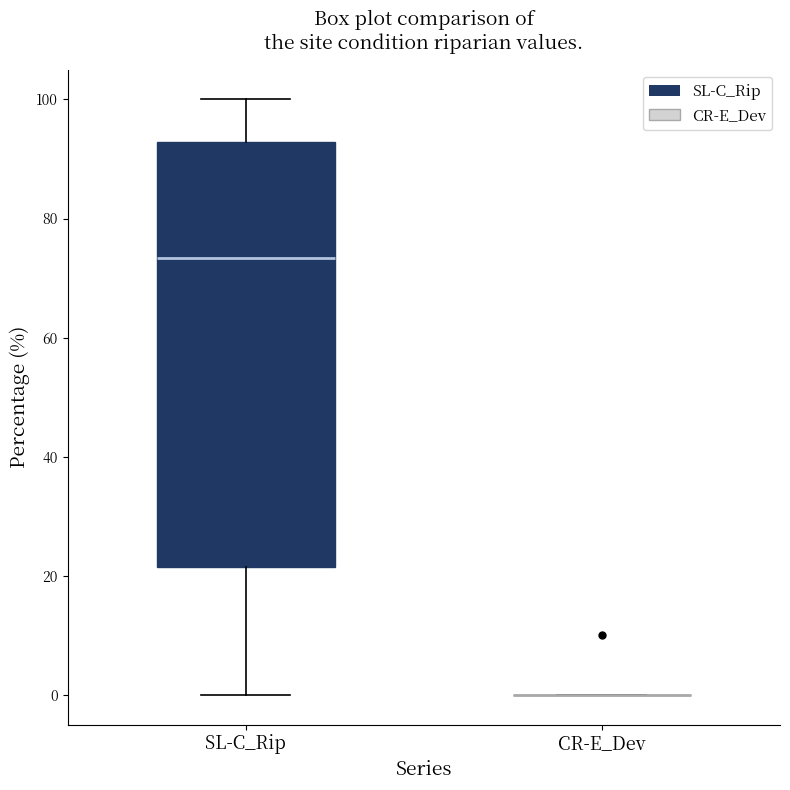

Which box is the tallest, from its lower edge to its upper edge?

SL-C_Rip